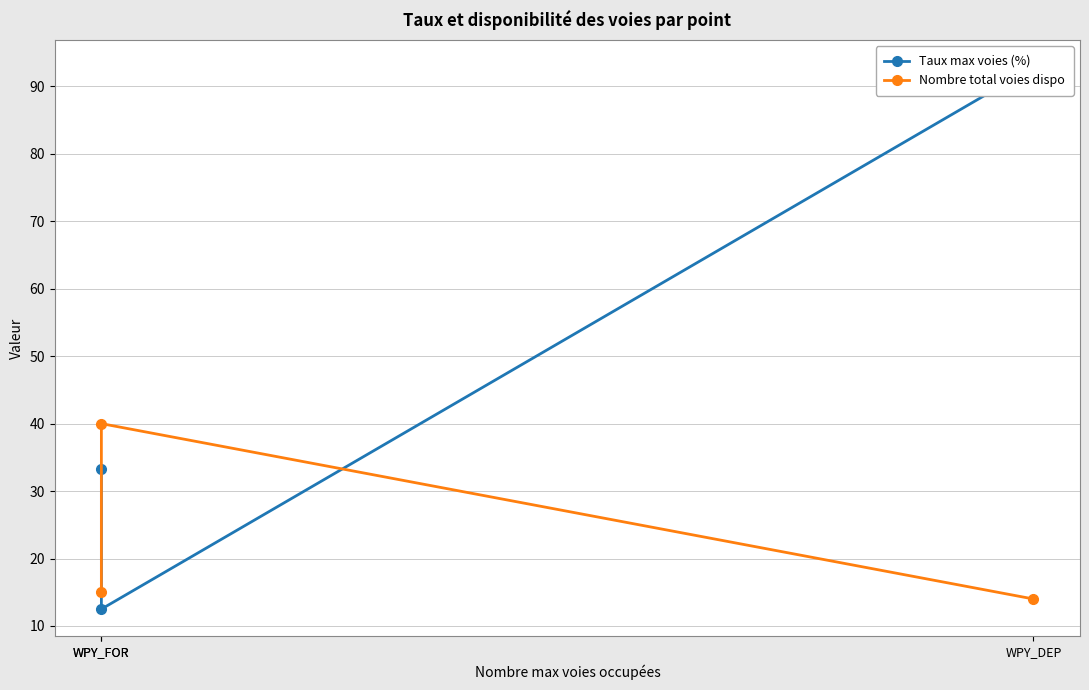

Reading left to right, what are all the values shown in this chart?

Taux max voies (%): WPY_FOR=33.3	WPY_FOR=12.5	WPY_DEP=92.9
Nombre total voies dispo: WPY_FOR=15.0	WPY_FOR=40.0	WPY_DEP=14.0